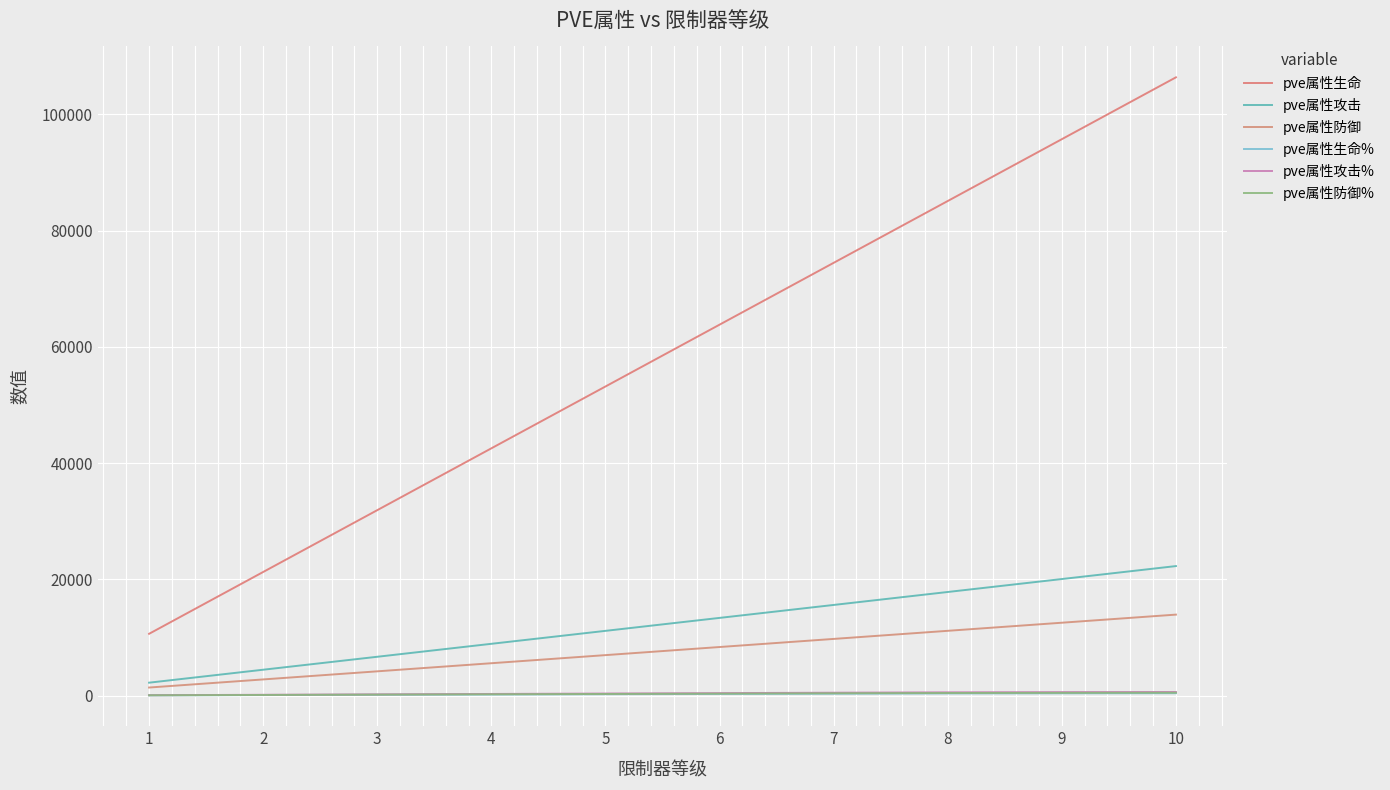

What are all the series names shown in the legend?

pve属性生命, pve属性攻击, pve属性防御, pve属性生命%, pve属性攻击%, pve属性防御%